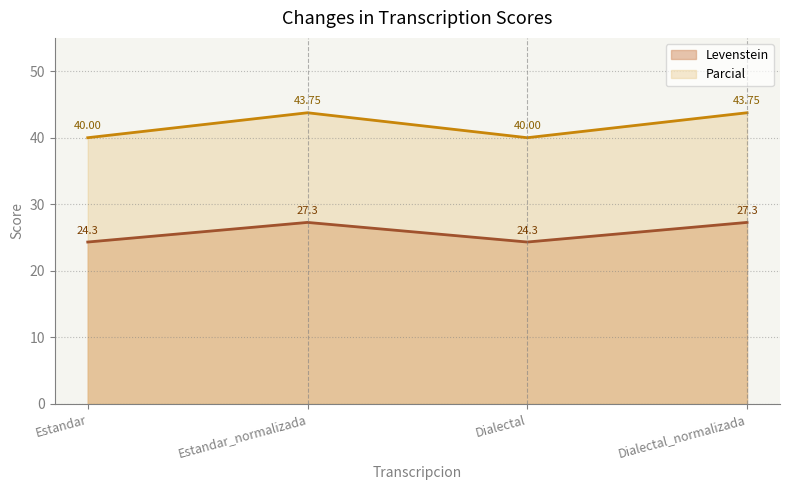

How many data points does each series have?

4